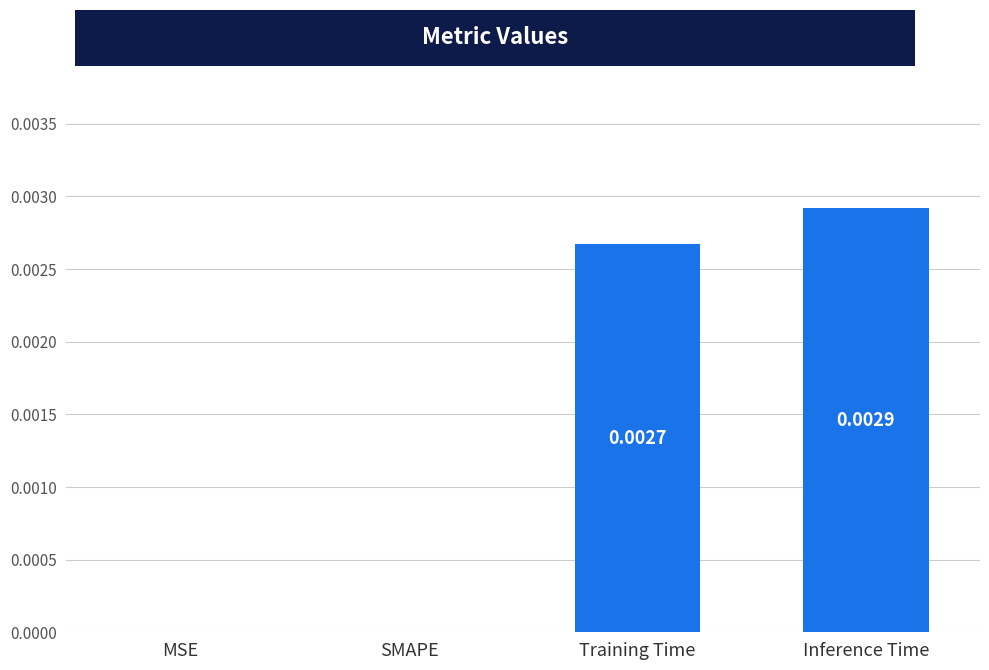

How many categories are shown in the chart?

4